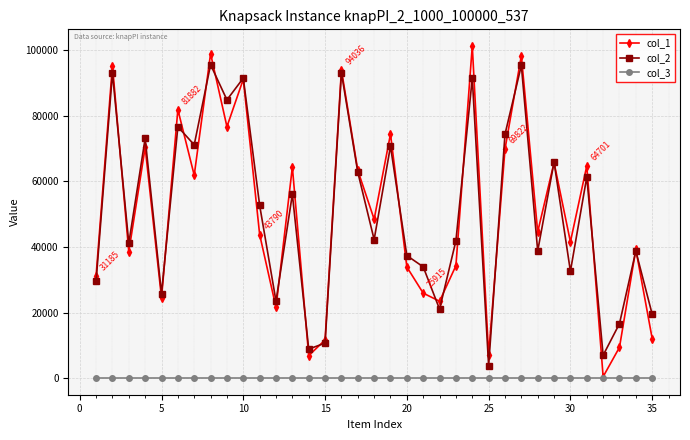

What is the average value of the col_2 series?

50926